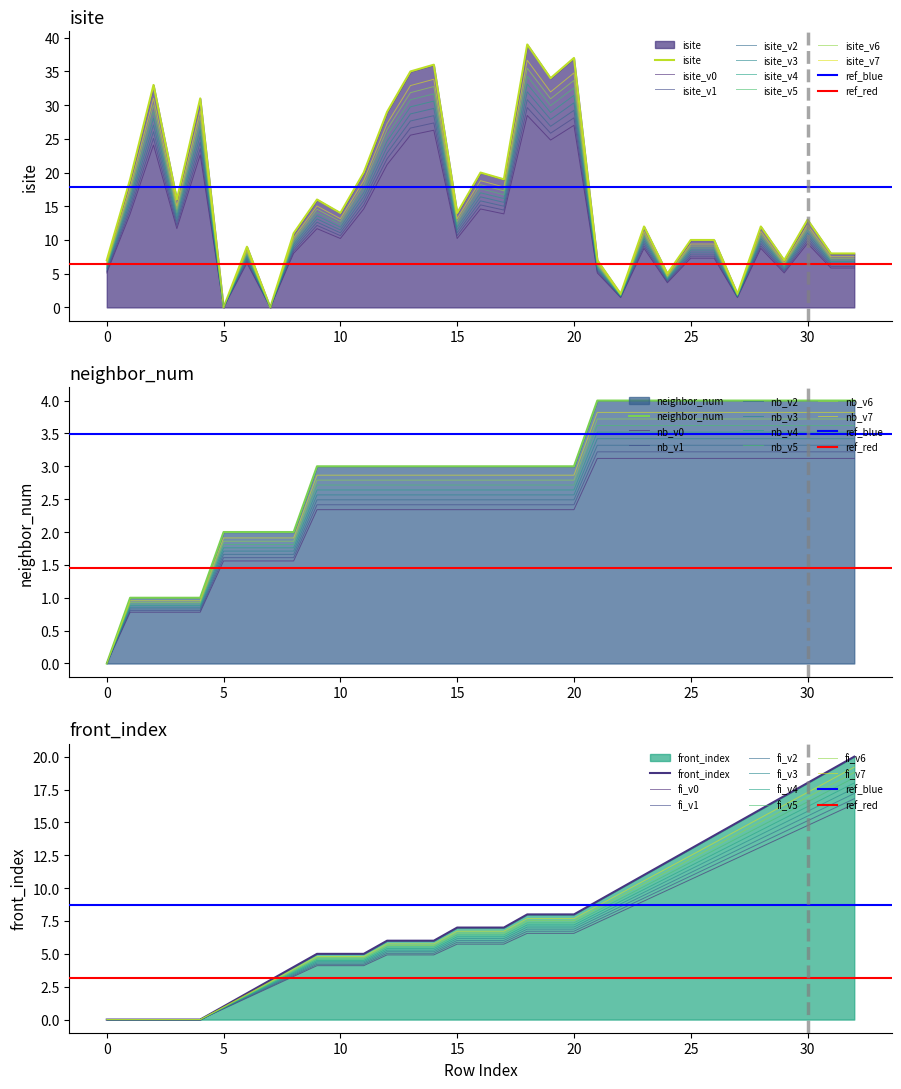

What is the average value of the isite series?

16.2